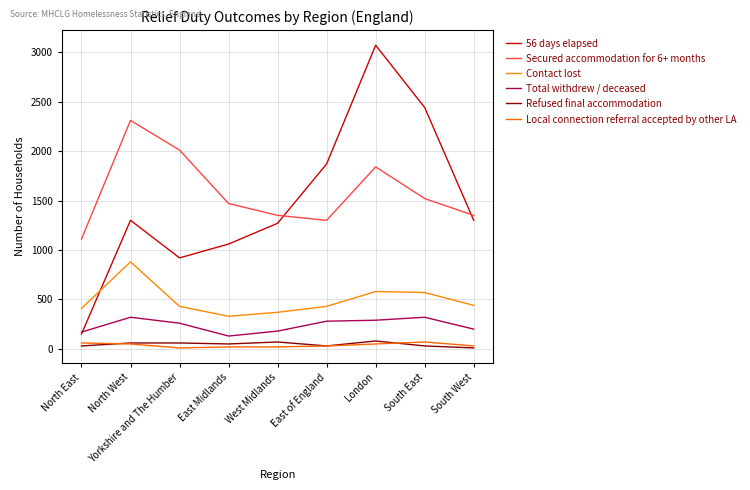

How many lines are shown in the chart?

6